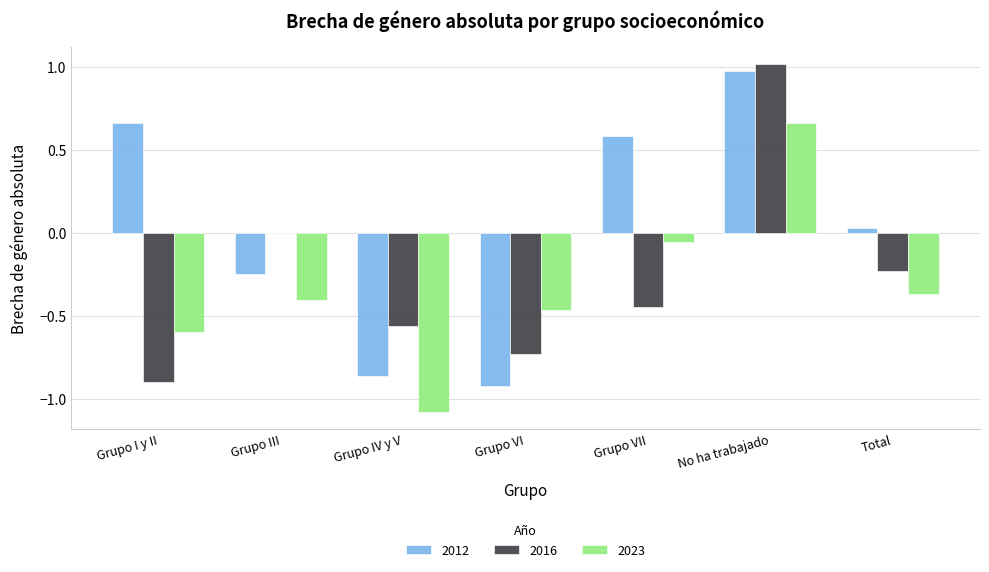

How many categories are shown in the chart?

7